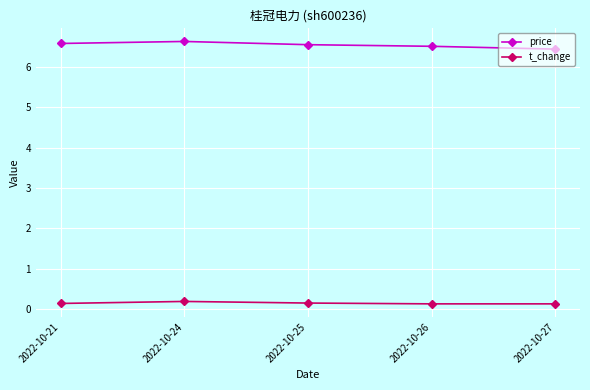

The price series shows 6.6 at 2022-10-21. True or false?

True